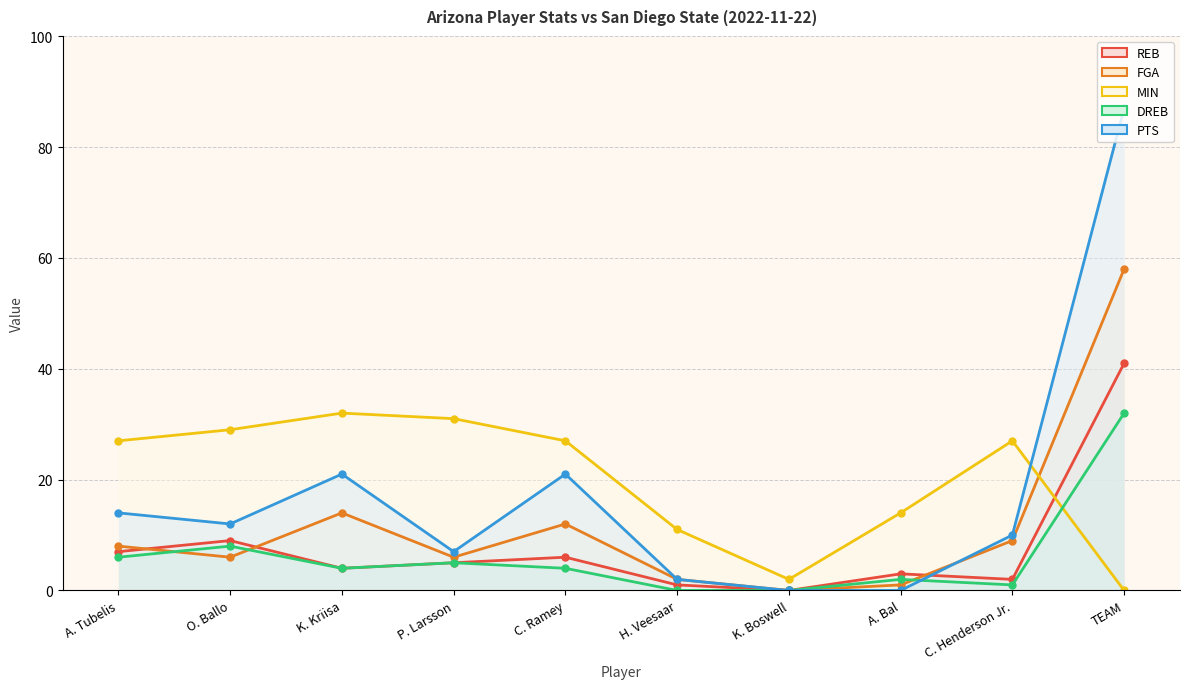

What is the maximum value shown in the chart?

87